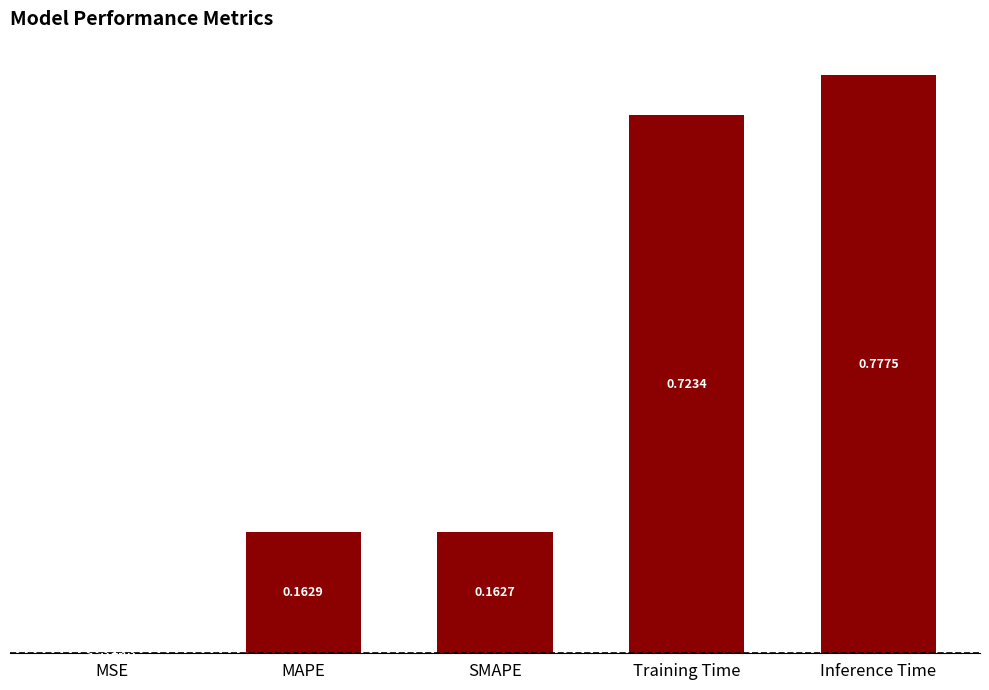

What is the sum of all values?

1.8